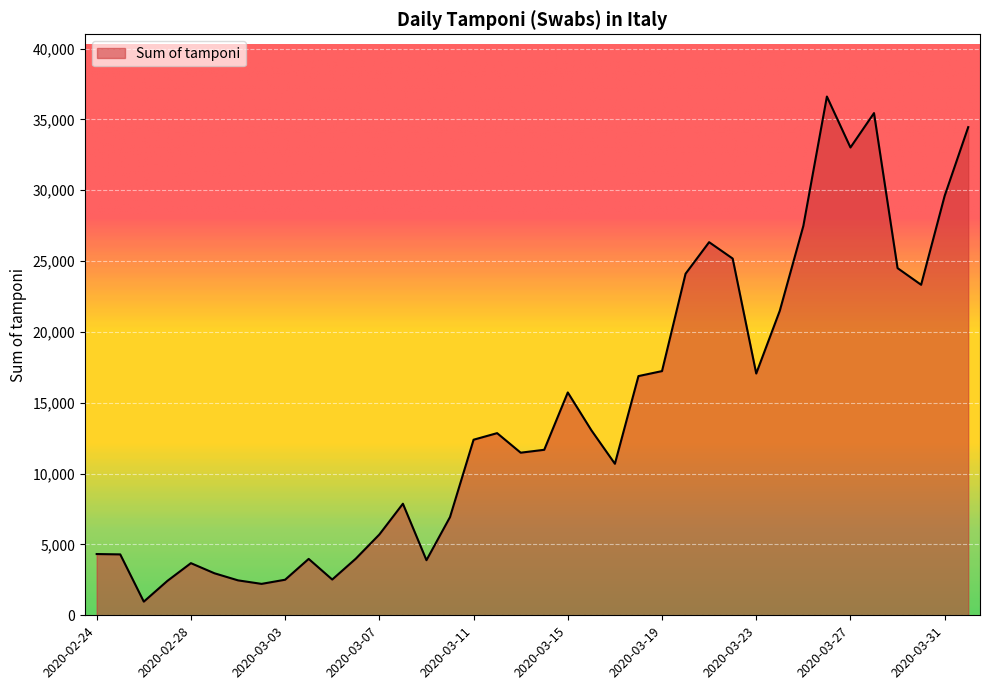

What is the difference between the maximum and minimum values?

35651